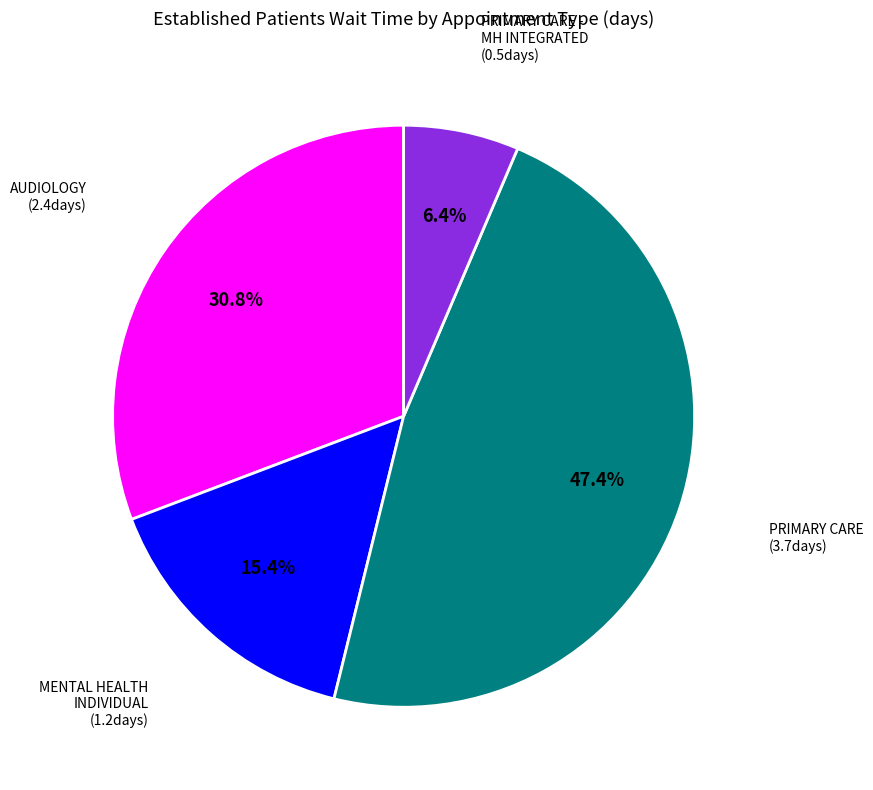

How many segments does this pie chart have?

4